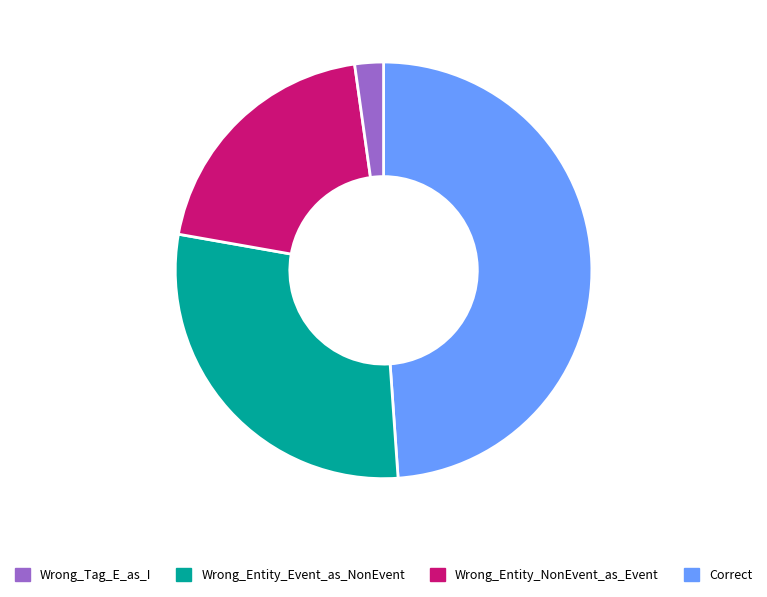

Count the number of slices in the pie.

4